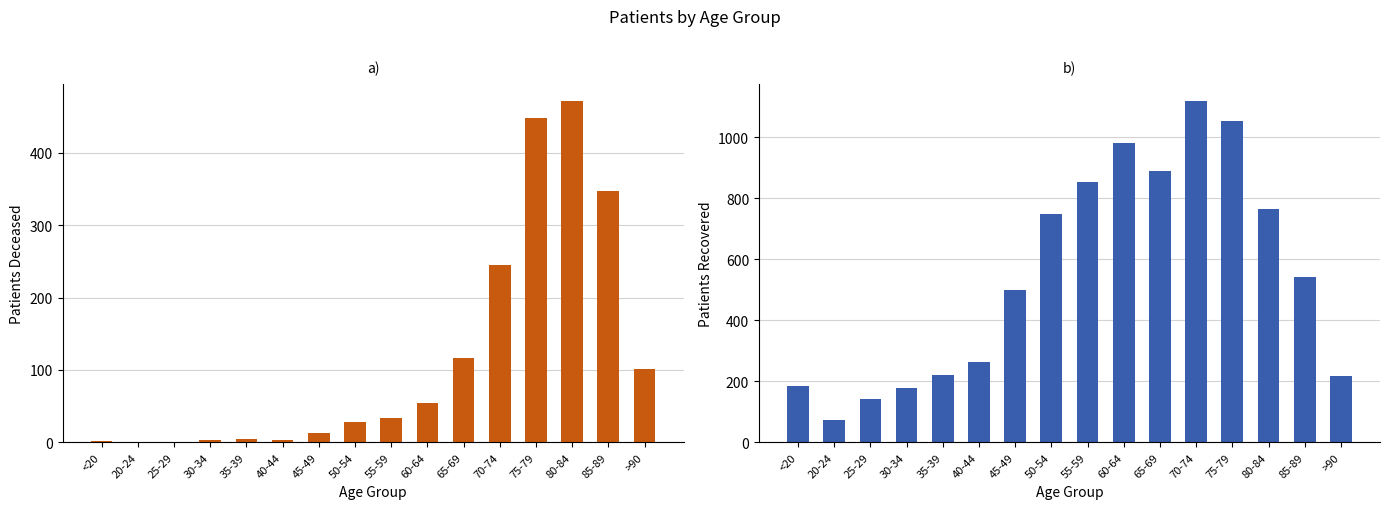

What is the difference between the patients_deceased values at 50-54 and >90?

74